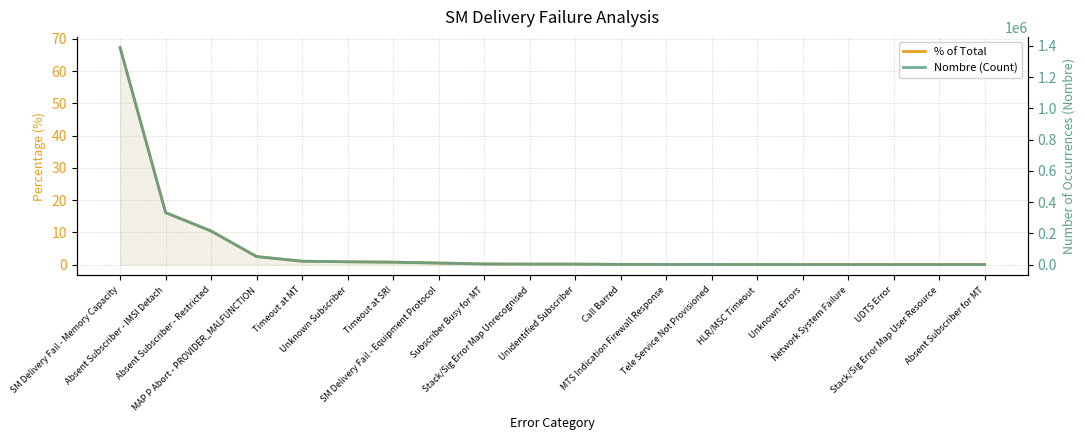

Where does the Nombre (Count) series first go above 2971?

SM Delivery Fail - Memory Capacity